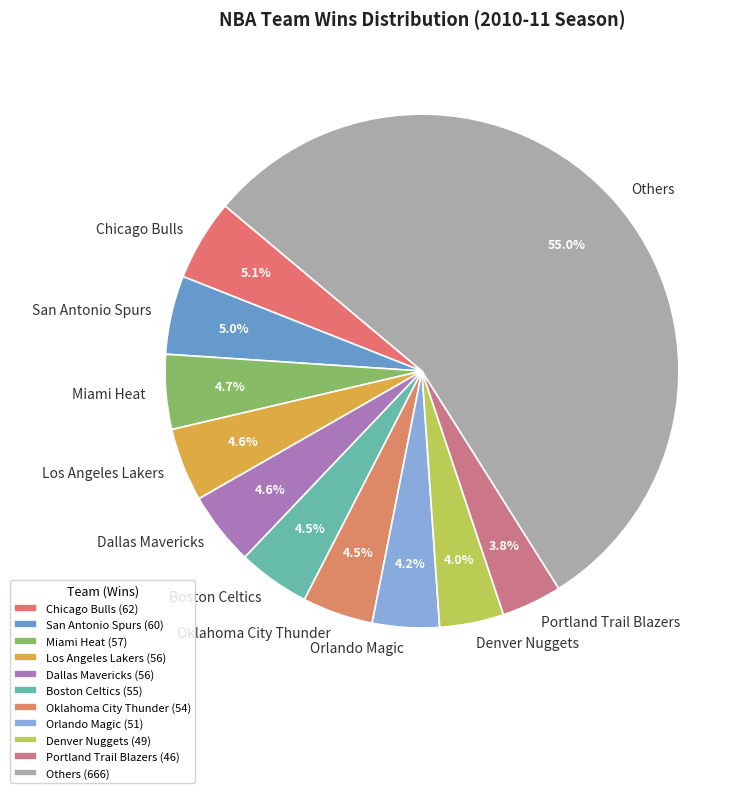

Which has a higher value, Portland Trail Blazers or Los Angeles Lakers?

Los Angeles Lakers